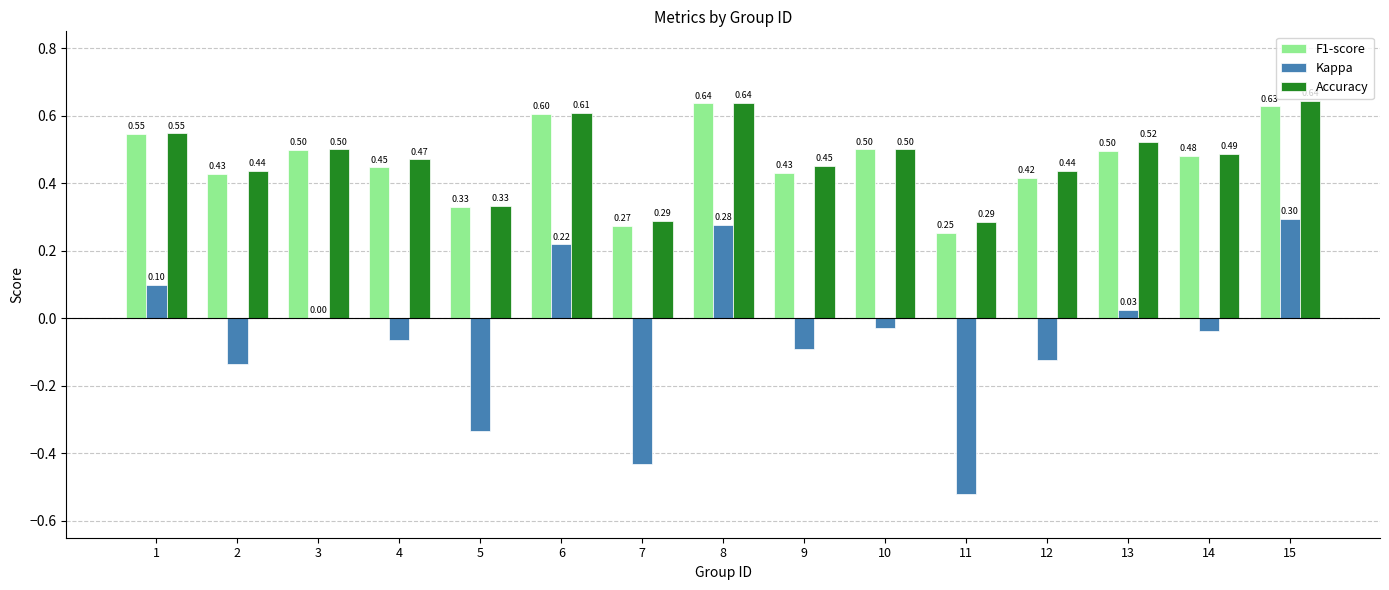

What is the total value across all series at 6?

1.4